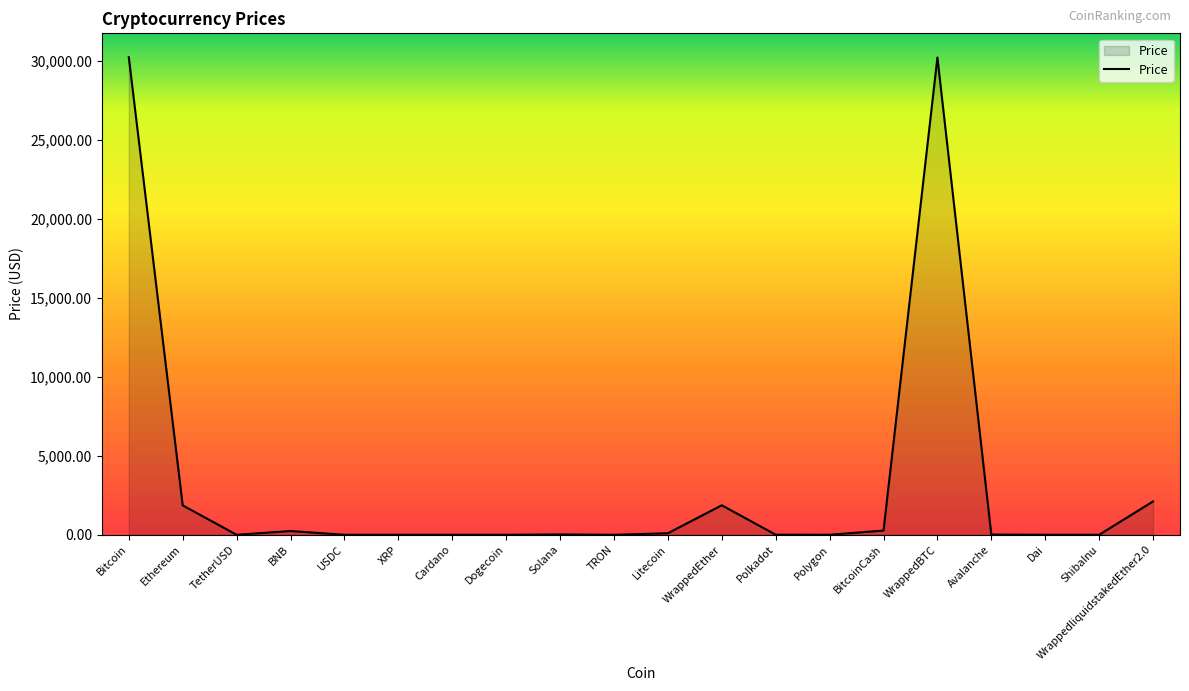

What is the sum of the values at Avalanche and BitcoinCash?

281.0